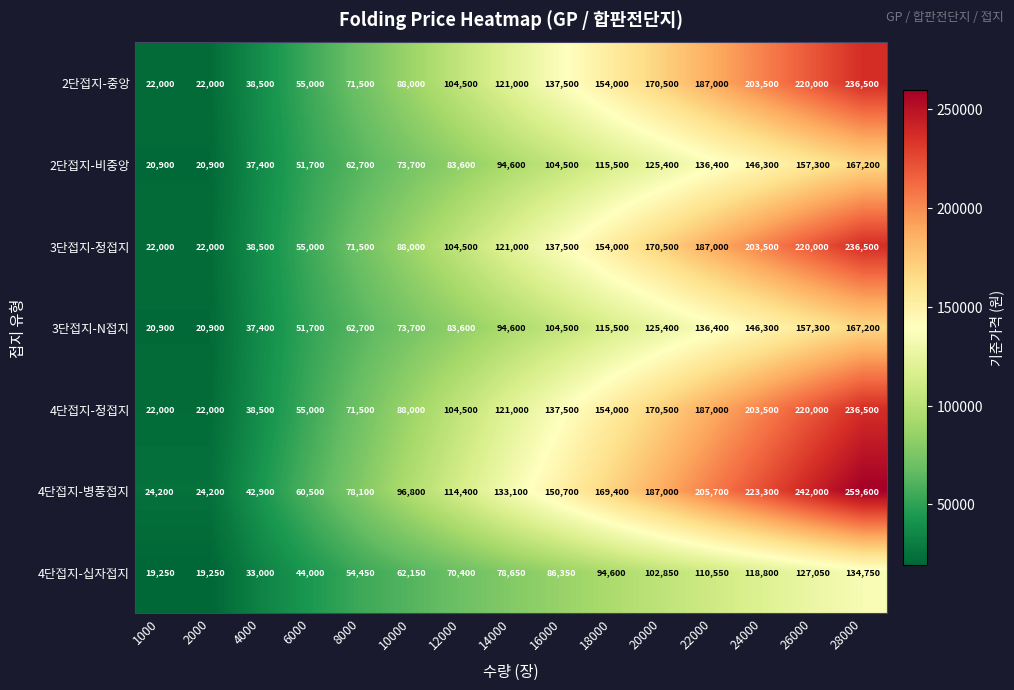

At which category is the sum across all series the highest?

28000